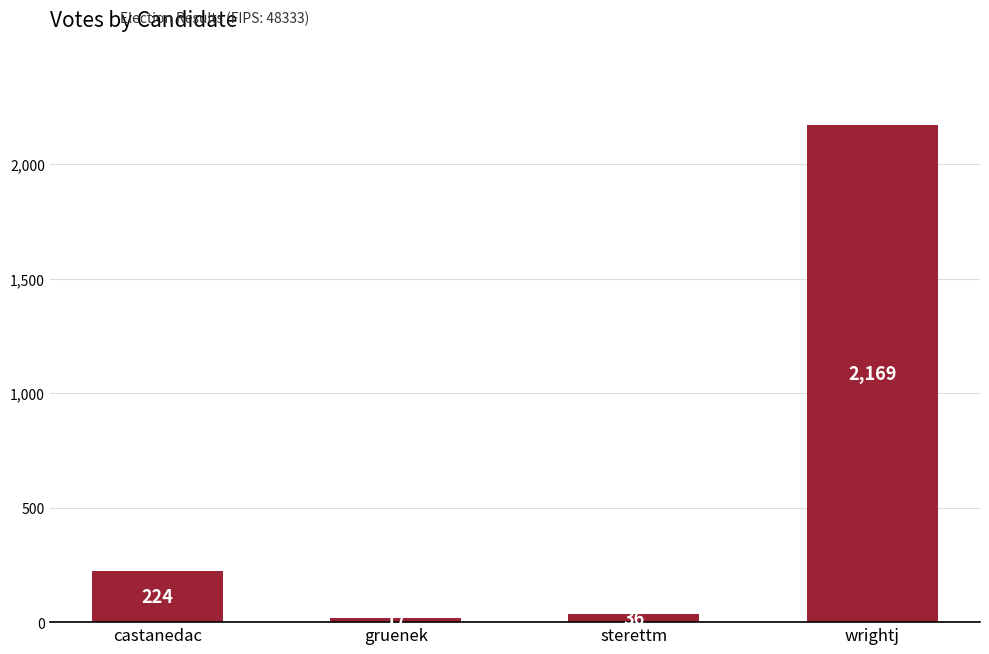

Between sterettm and gruenek, which is larger?

sterettm